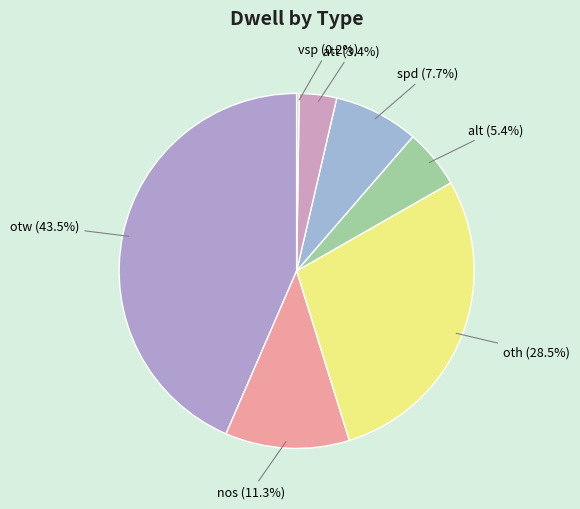

Does att represent more than half of the total?

No